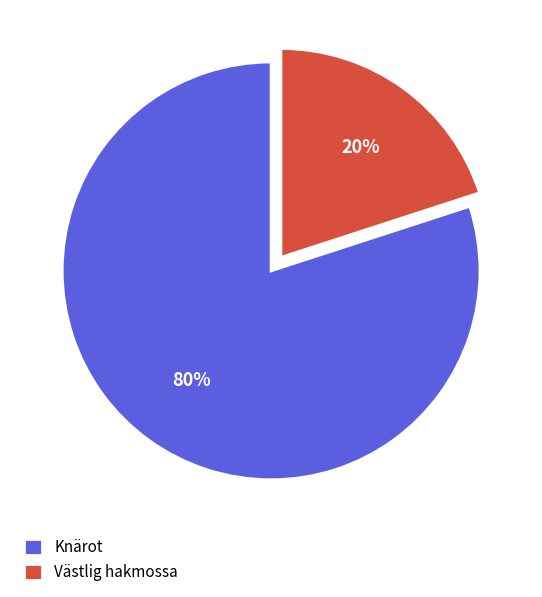

Which has a higher value, Västlig hakmossa or Knärot?

Knärot